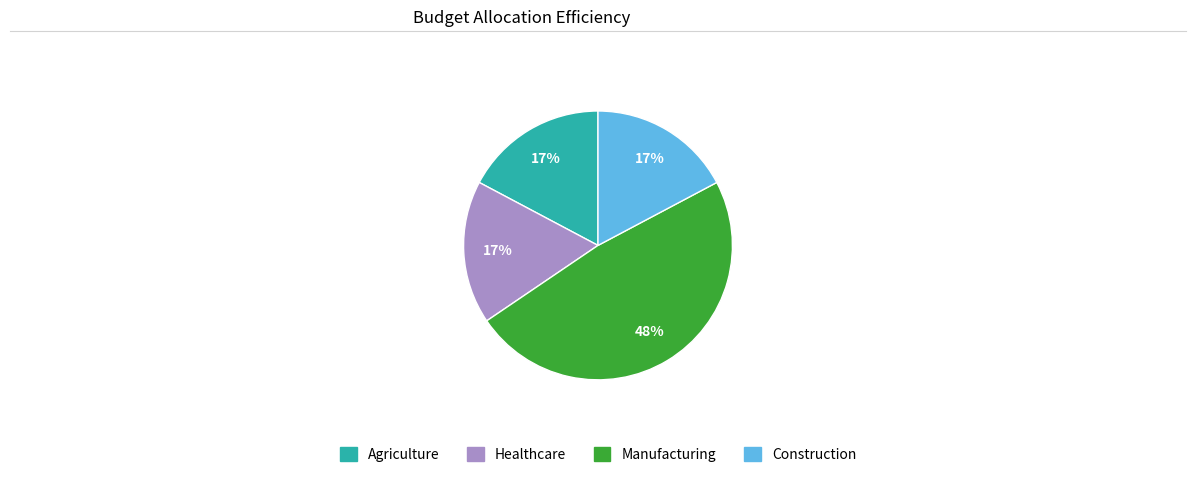

To the nearest percent, what is the combined percentage of Agriculture and Manufacturing?

66%